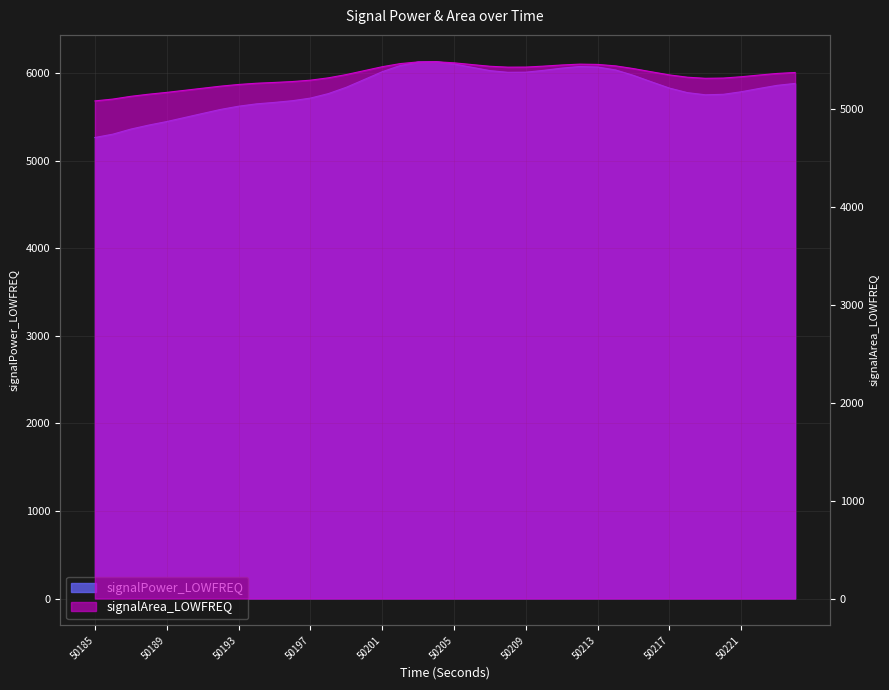

At which category does signalPower_LOWFREQ reach its first local valley?

50208